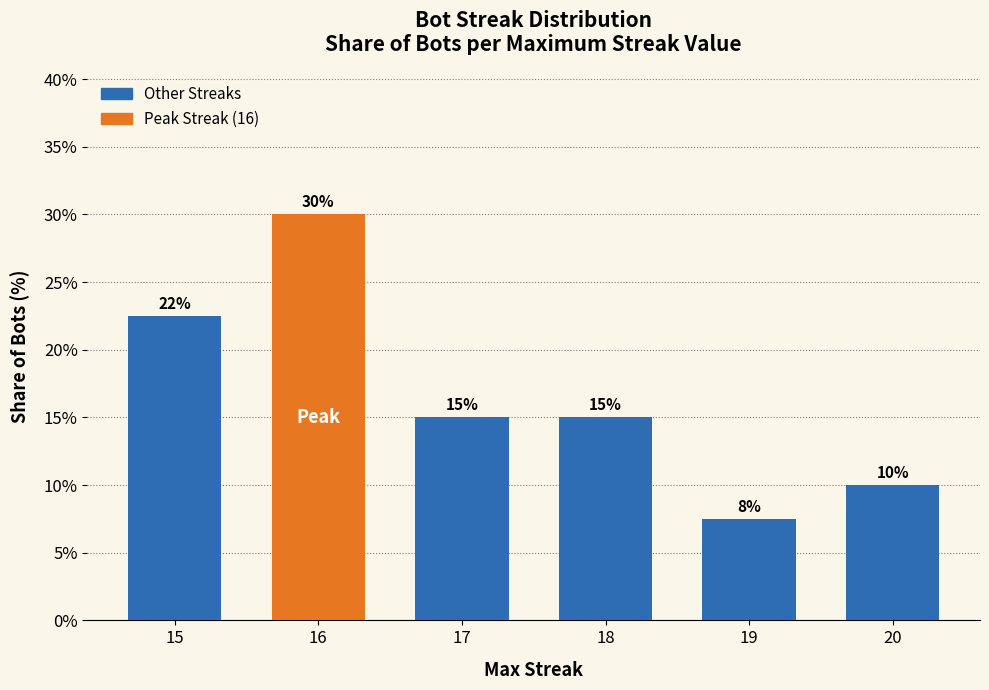

The value at 19 is 2.6. True or false?

False